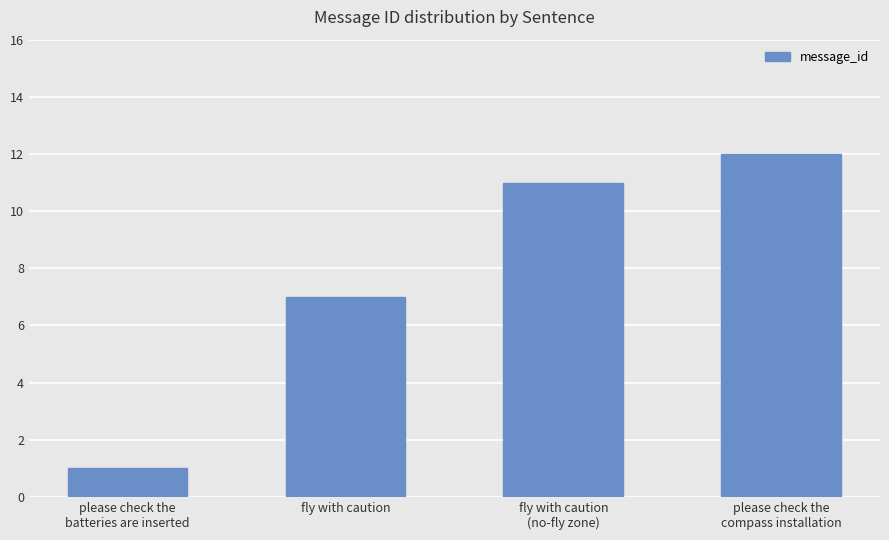

How many values are below 11?

2